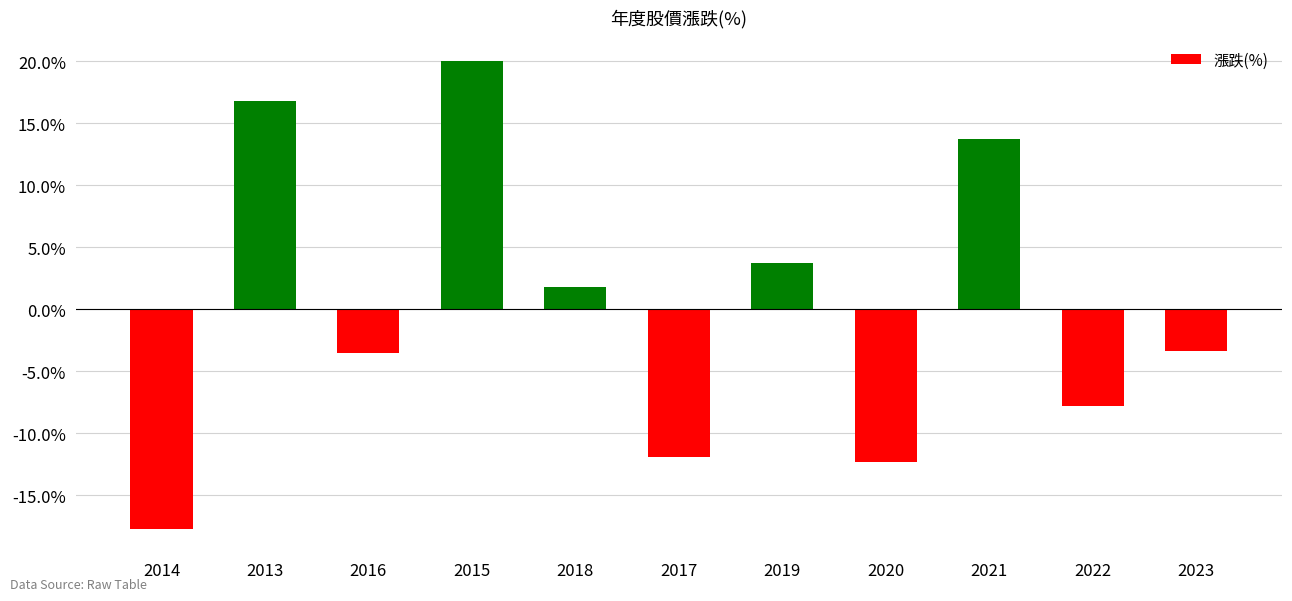

How many positive values are there?

5